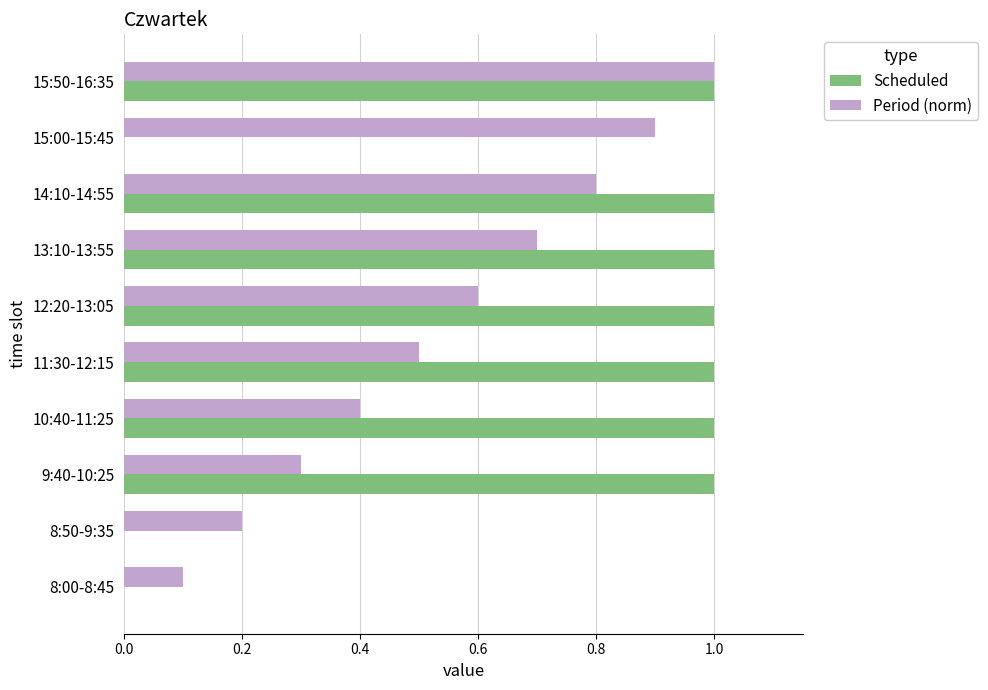

What is the sum of all Scheduled values?

7.0